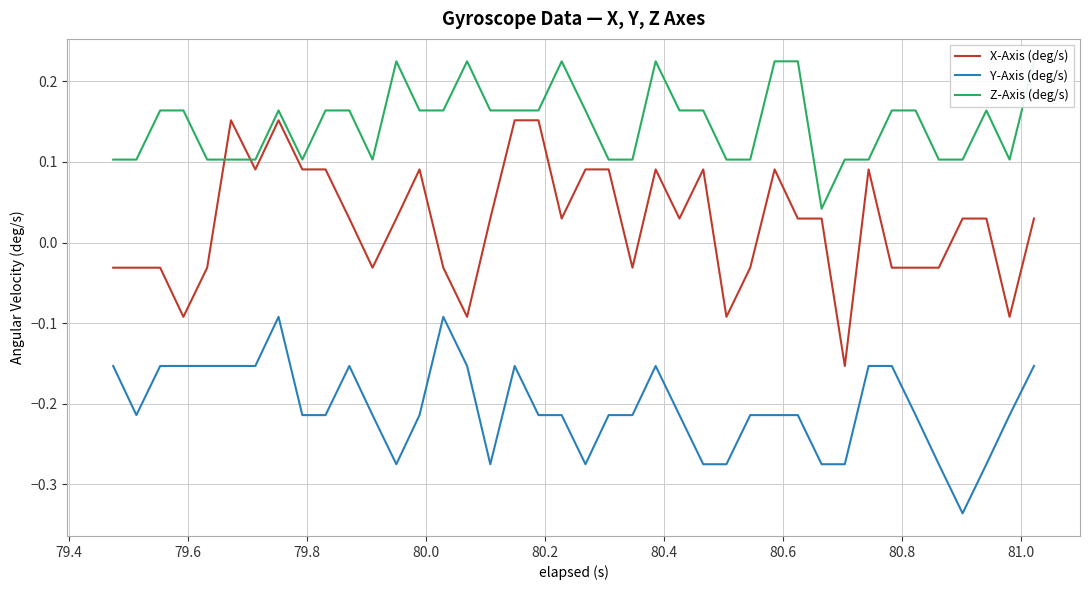

In X-Axis (deg/s), how many points are higher than both neighbors (excluding endpoints)?

7